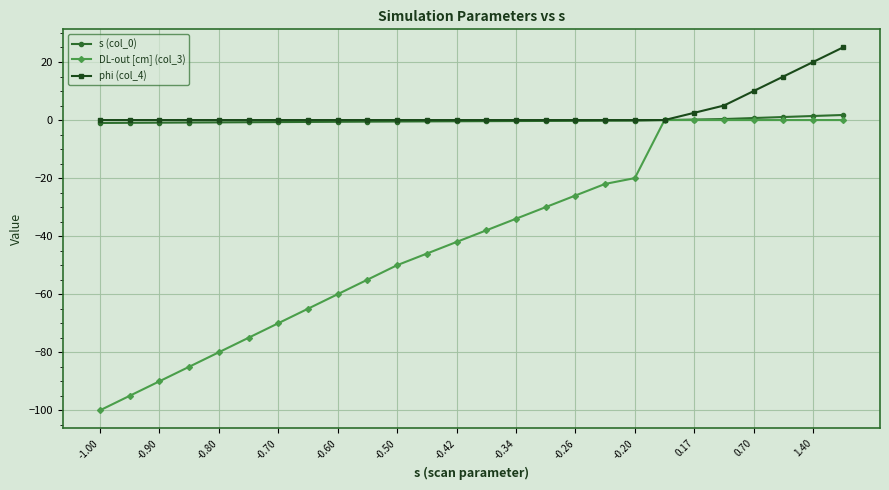

What is the sum of all DL-out [cm] (col_3) values?

-1083.0